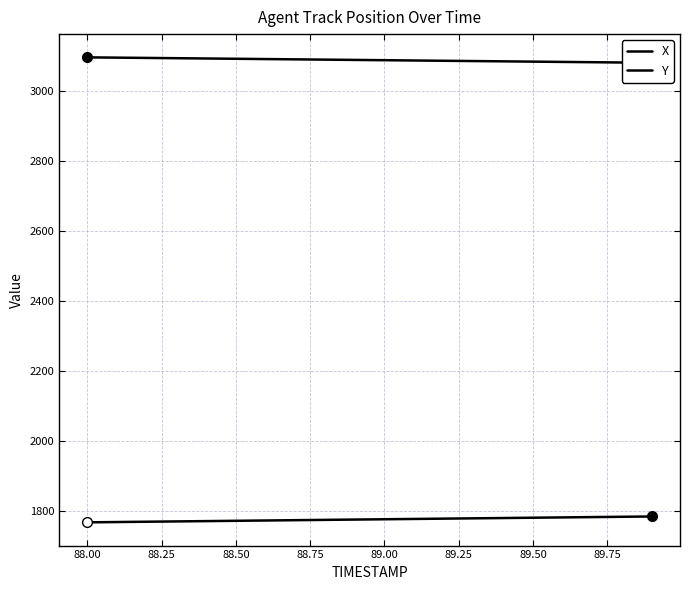

At how many categories does at least one series exceed 1833?

20